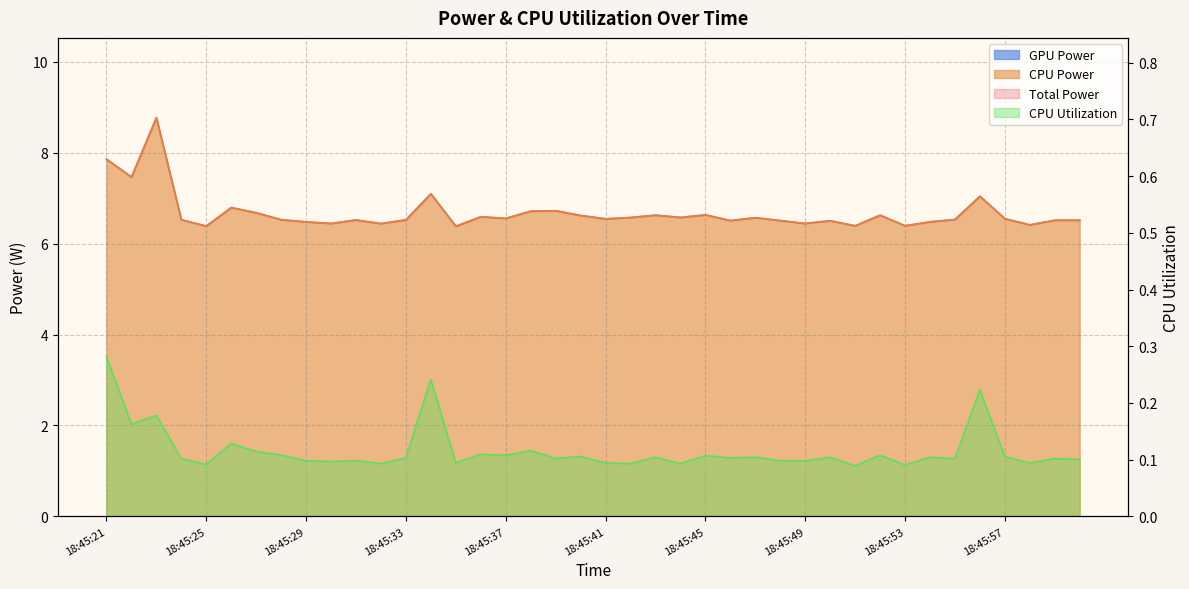

True or false: CPU Power and Total Power cross at least once.

False